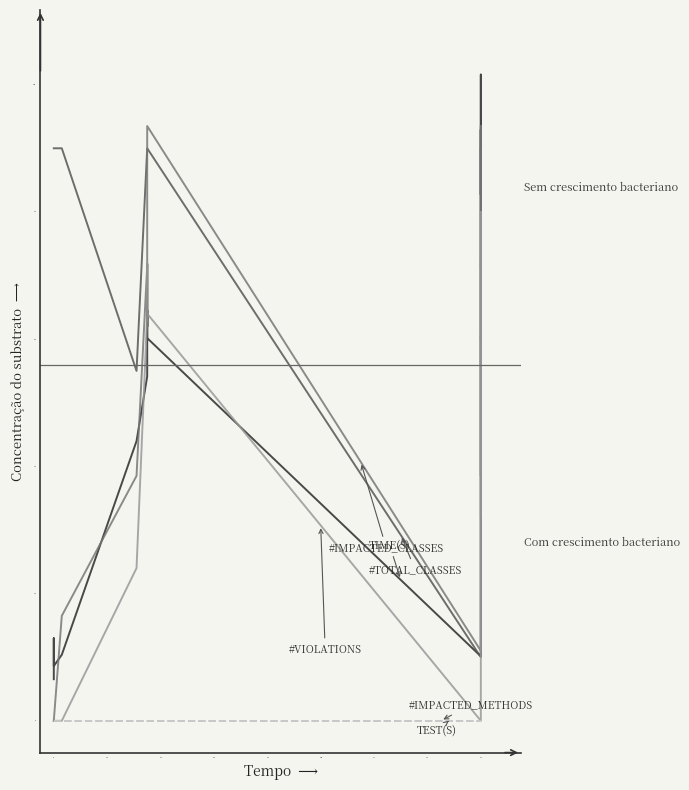

What are all the series names shown in the legend?

TIME(S), #TOTAL_CLASSES, #IMPACTED_CLASSES, #VIOLATIONS, #IMPACTED_METHODS, TEST(S)